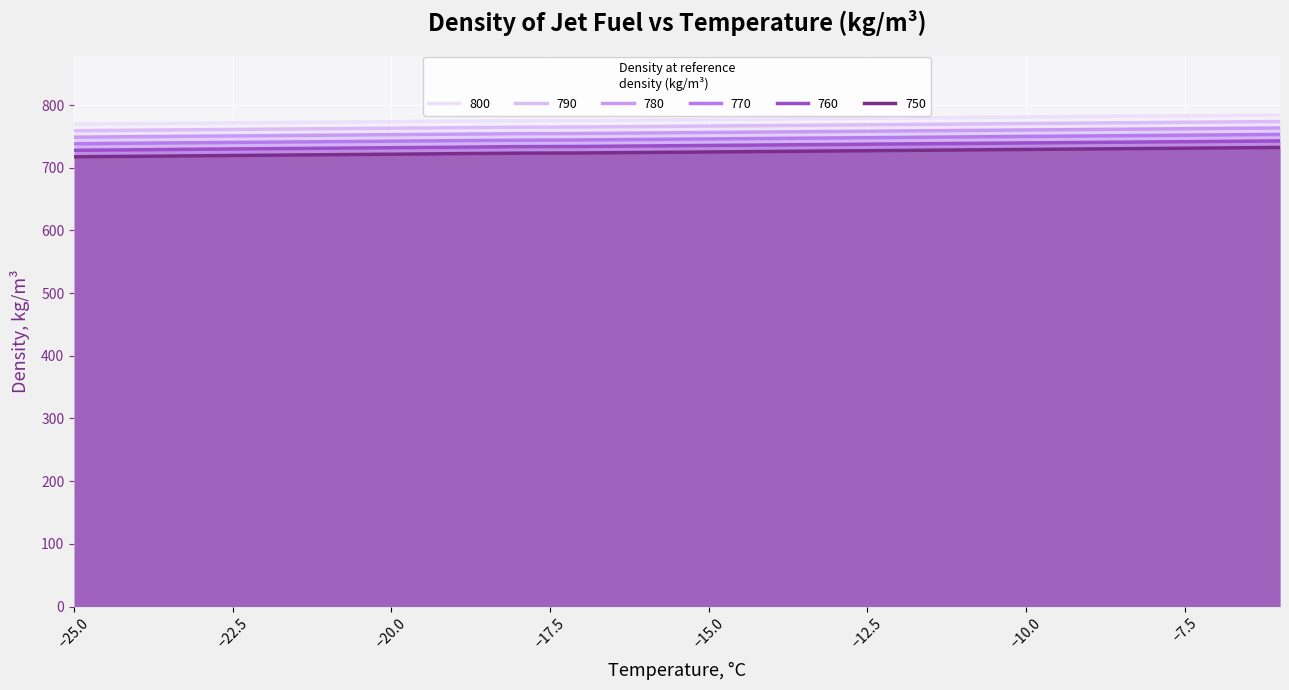

What is the spread (max minus min) of values at -23?

52.1